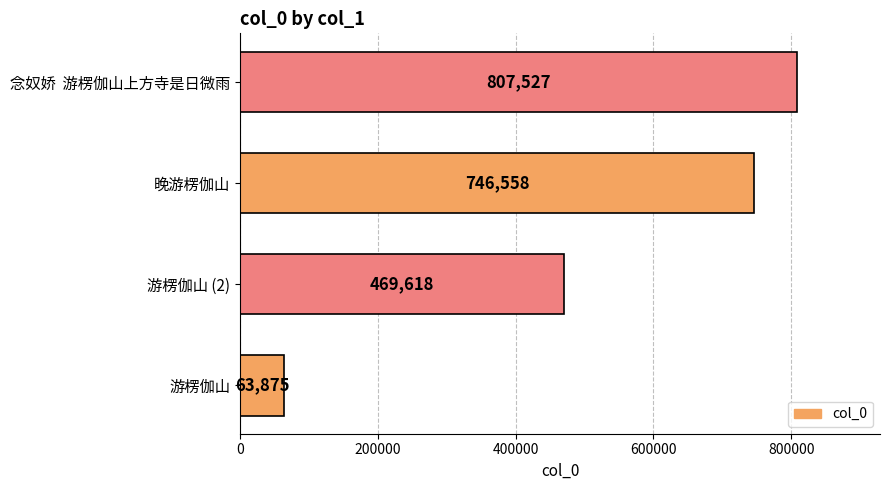

What is the minimum value shown in the chart?

63875